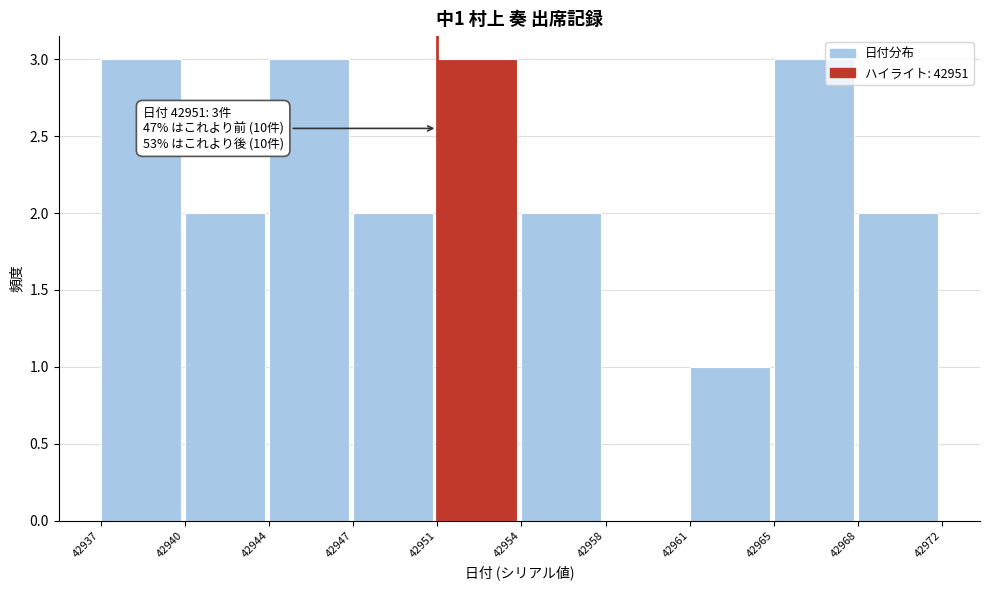

Reading left to right, what are all the values shown in this chart?

42937=3	42940=2	42944=3	42947=2	42951=3	42954=2	42958=0	42961=1	42965=3	42968=2